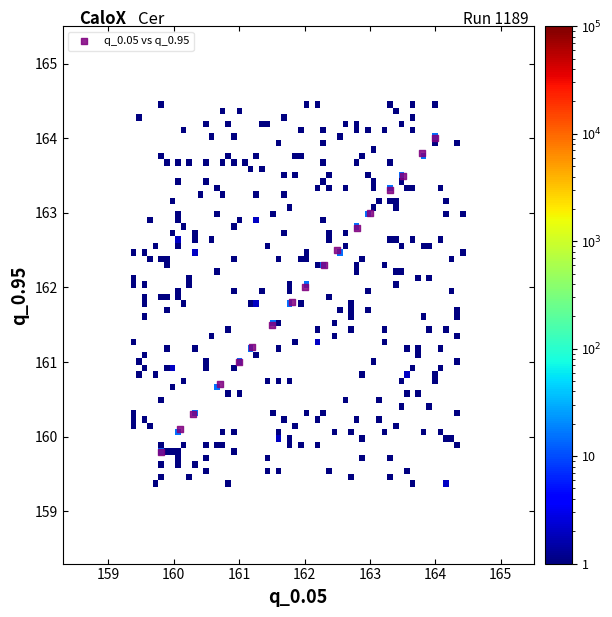

What is the range of X values (max minus min)?

4.2